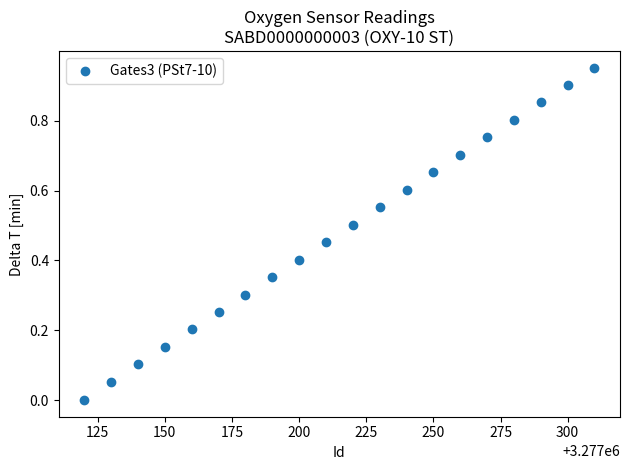

How many data points are displayed?

20